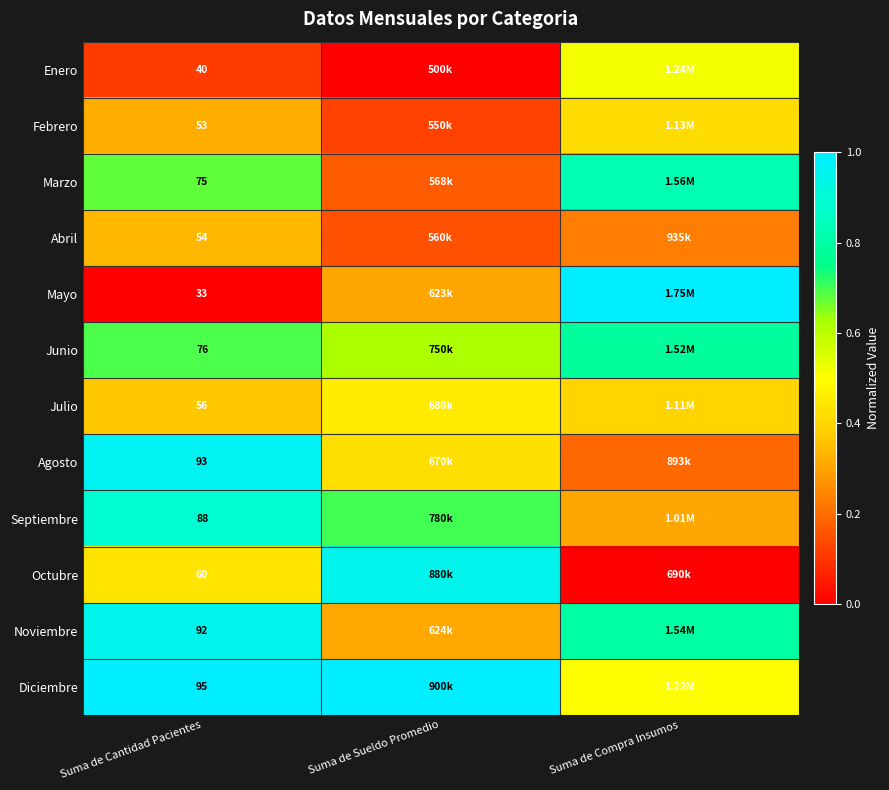

Is the value of Noviembre at Suma de Cantidad Pacientes greater than the value of Agosto at Suma de Cantidad Pacientes?

No